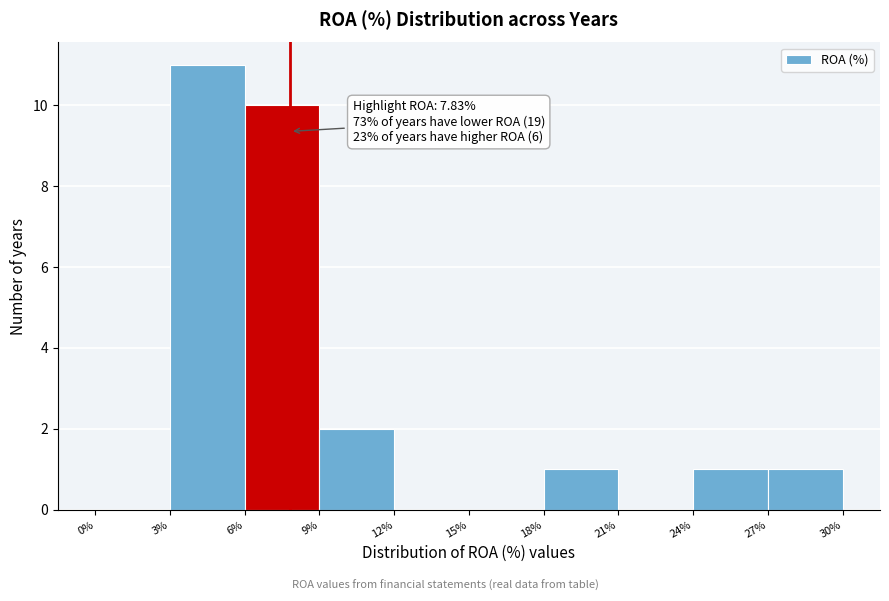

Over which range of the x-axis is the bar tallest?

3% to 6%